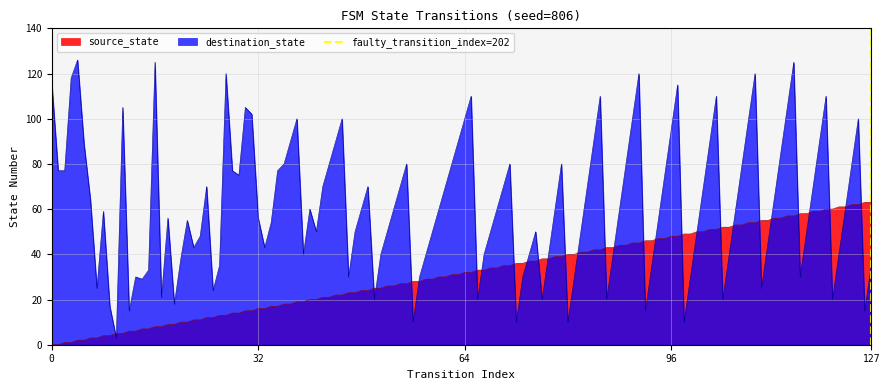

What is the lowest value of the destination_state series?

3